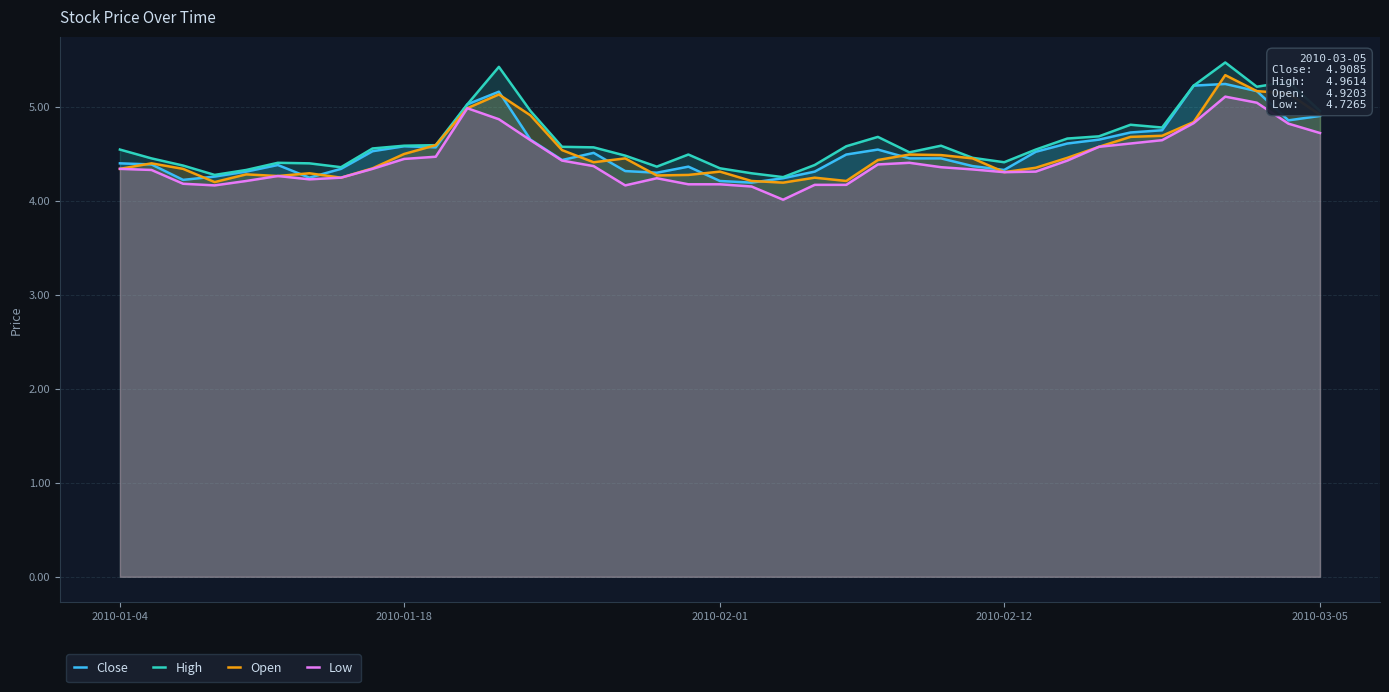

Which has a higher value, 29 or 26?

29